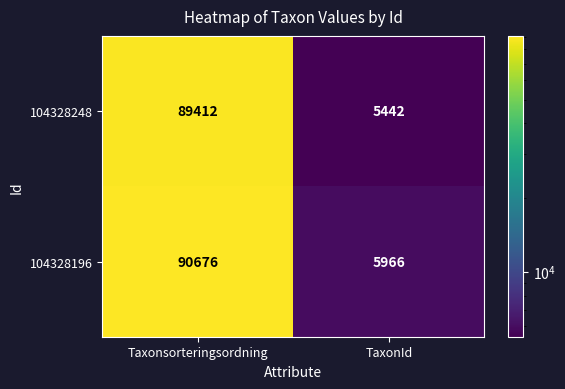

How many categories are shown in the chart?

2